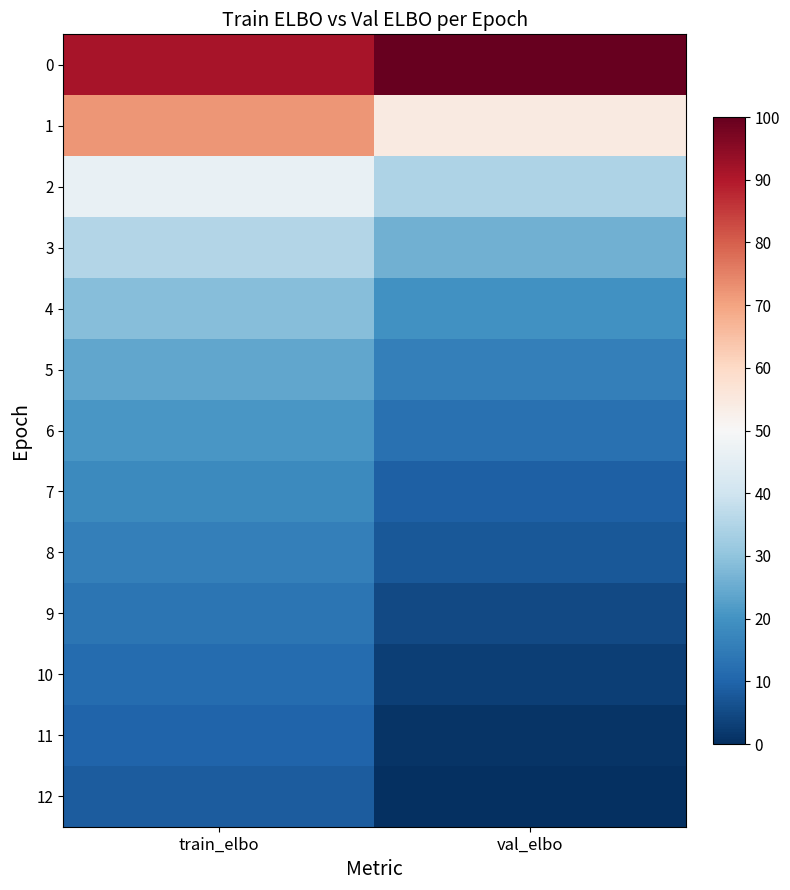

Rank the series at val_elbo from lowest to highest value.

12, 11, 10, 9, 8, 7, 6, 5, 4, 3, 2, 1, 0